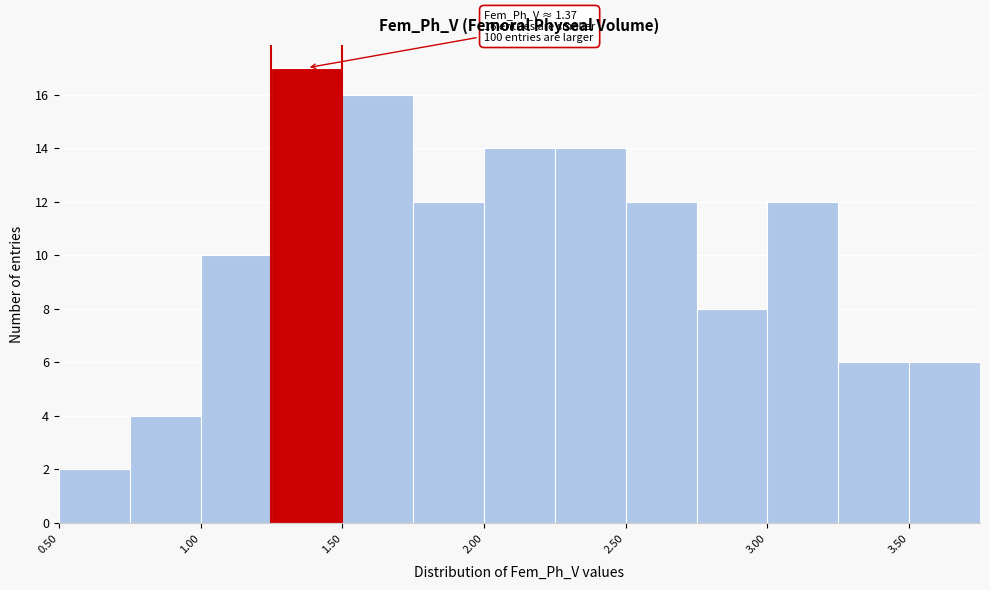

Which range on the x-axis has the tallest bar?

1.25 to 1.50